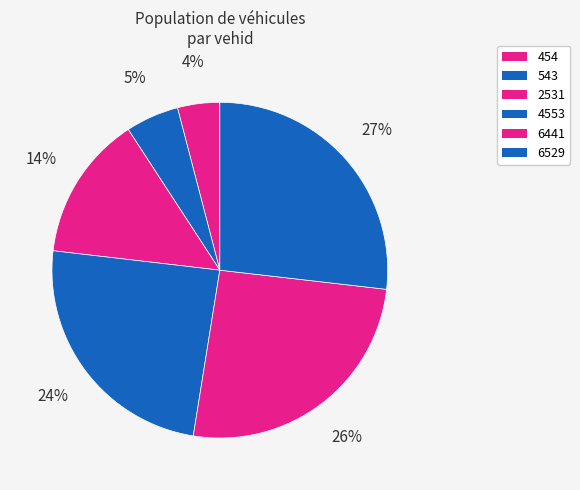

Rank the categories by value from lowest to highest.

454, 543, 2531, 4553, 6441, 6529